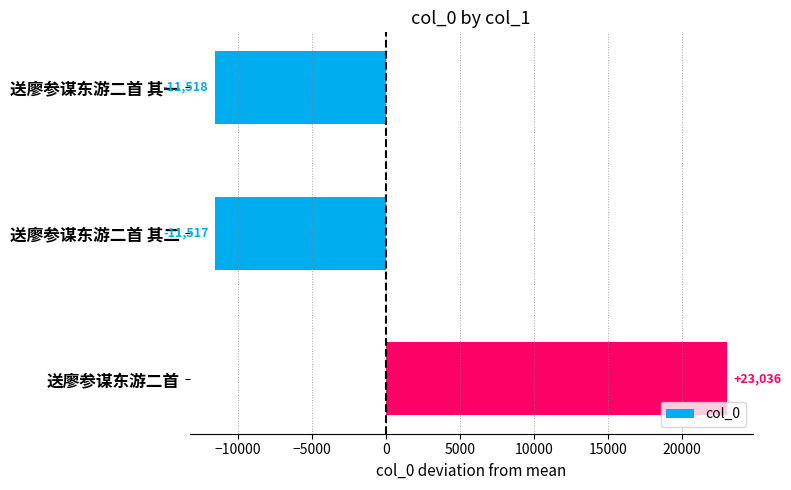

Count the number of data series in this chart.

1